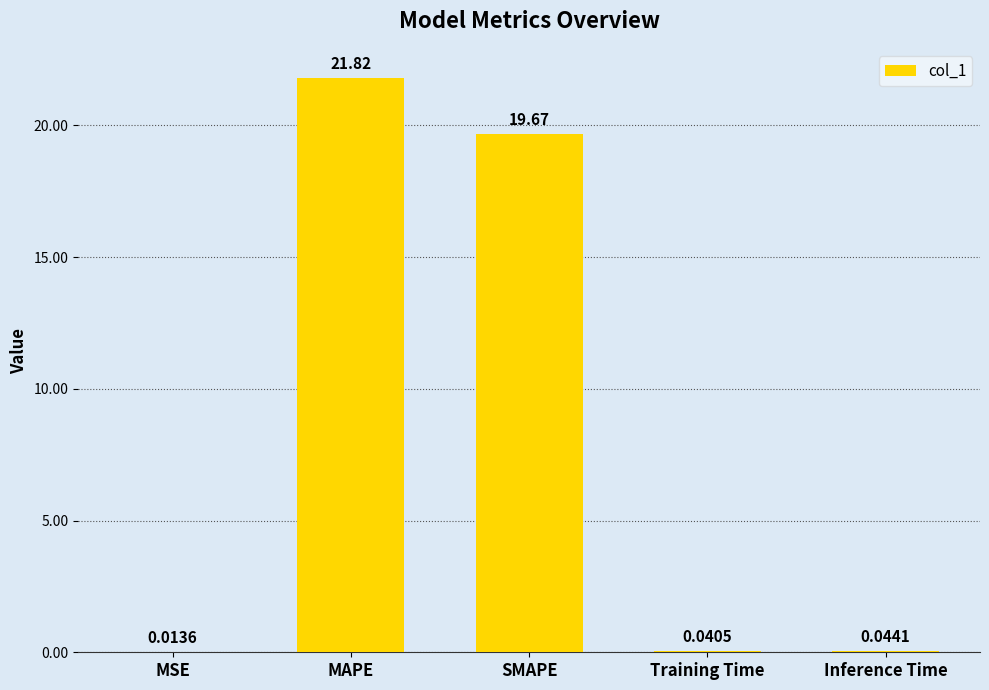

What is the sum of the values at MAPE and SMAPE?

41.5